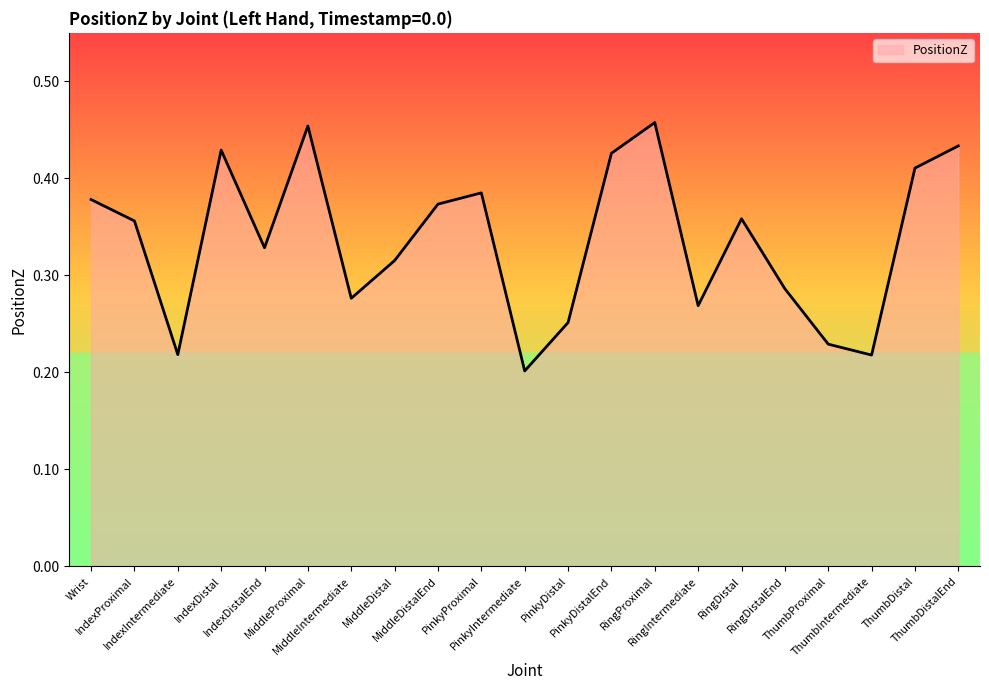

Where is the data nearest to the value 0?

PinkyIntermediate